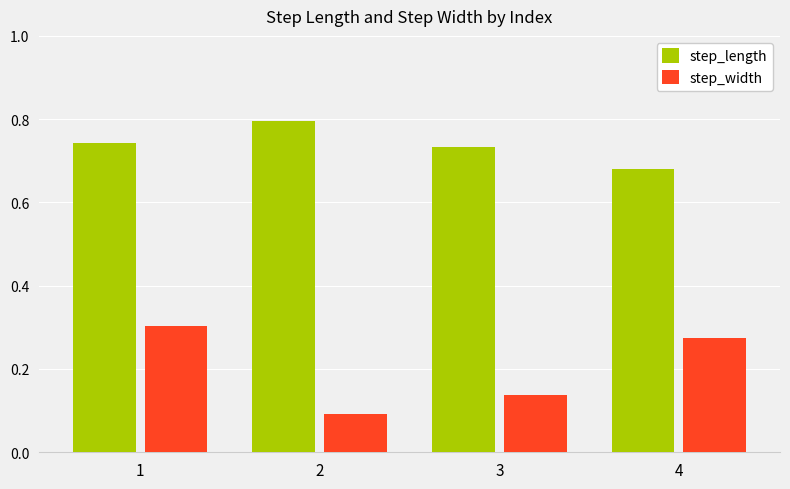

What is the approximate value of step_length at 2?

0.8